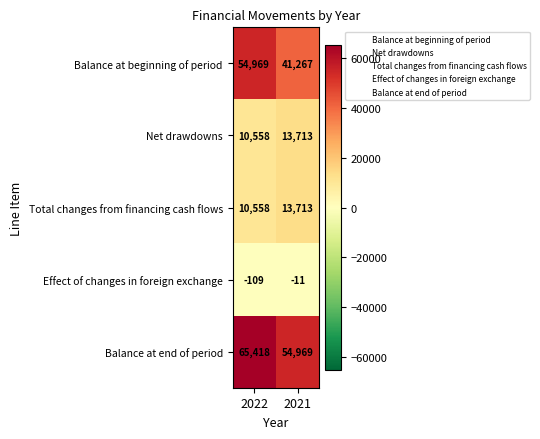

What is the average value of the Total changes from financing cash flows series?

12136